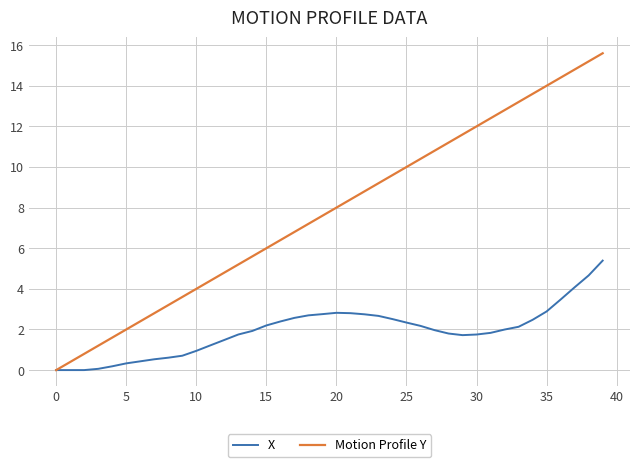

What are all the series names shown in the legend?

X, Motion Profile Y